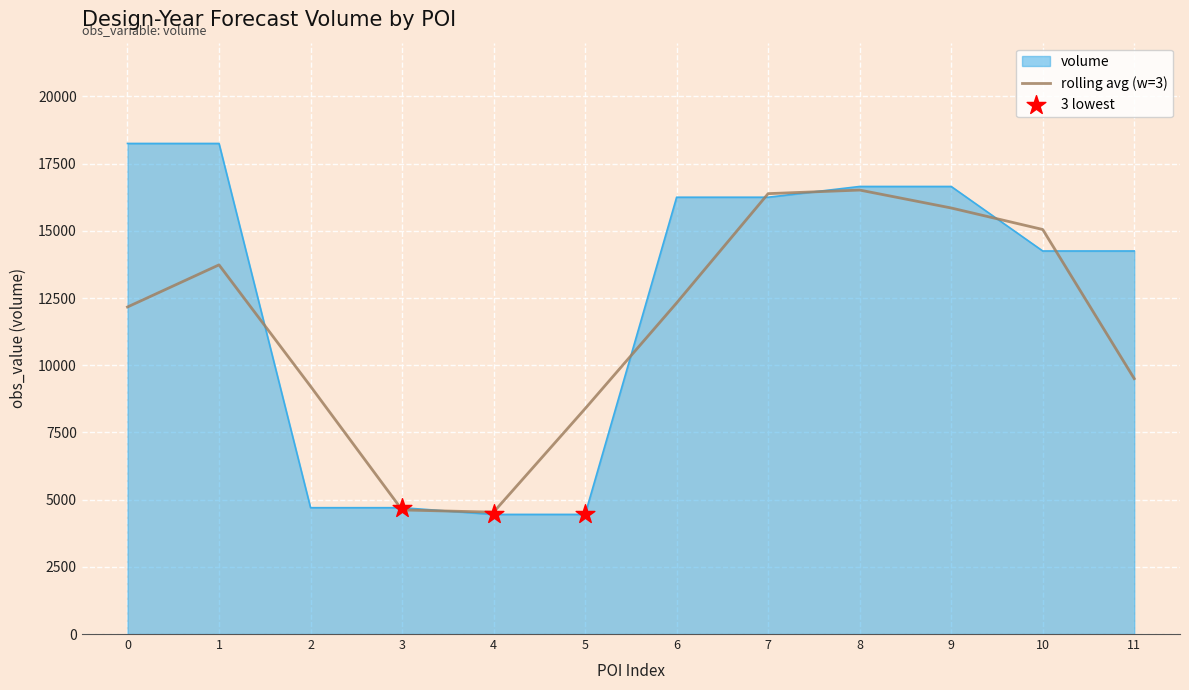

Which series has the widest spread of values?

volume